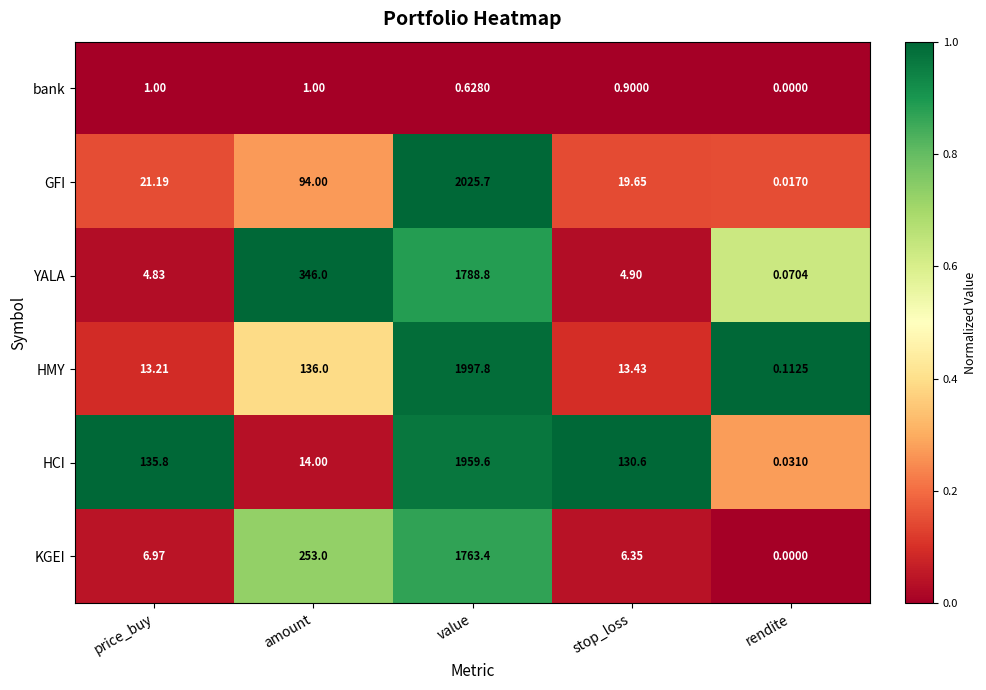

What is the maximum value shown in the chart?

2025.7